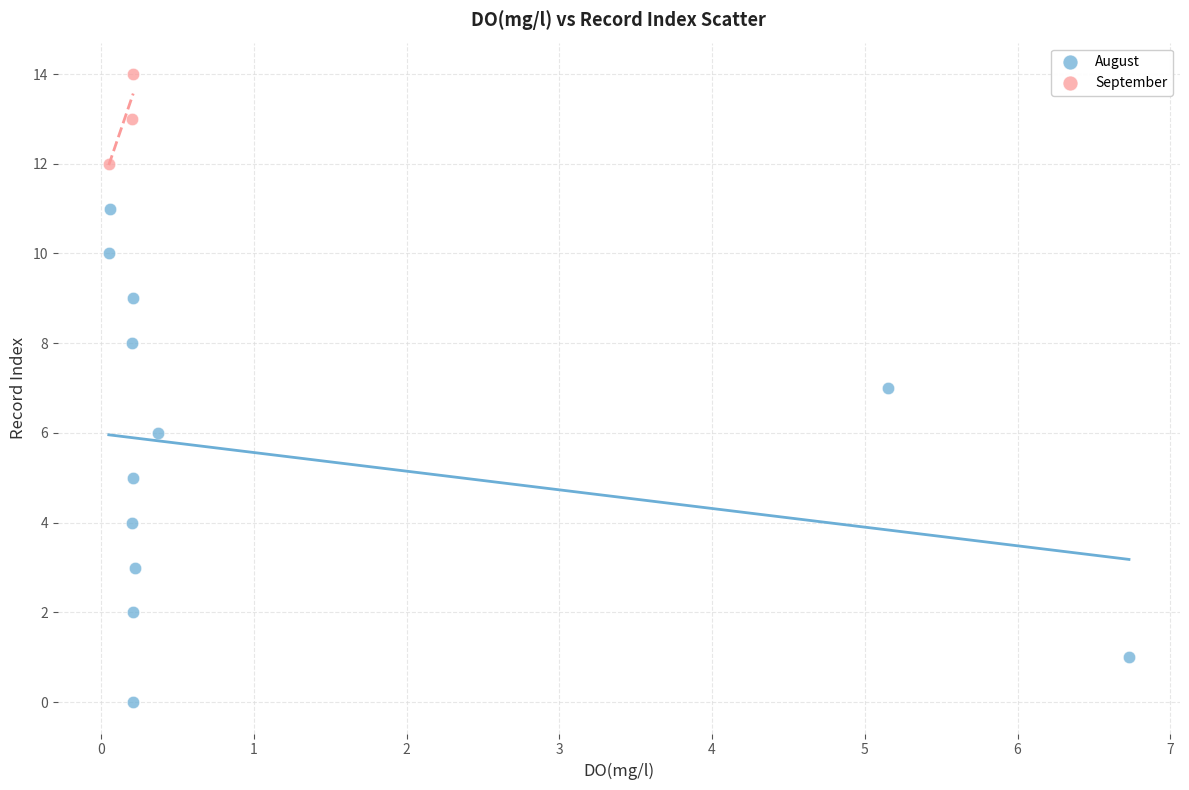

Which series has the widest spread of Y values?

August